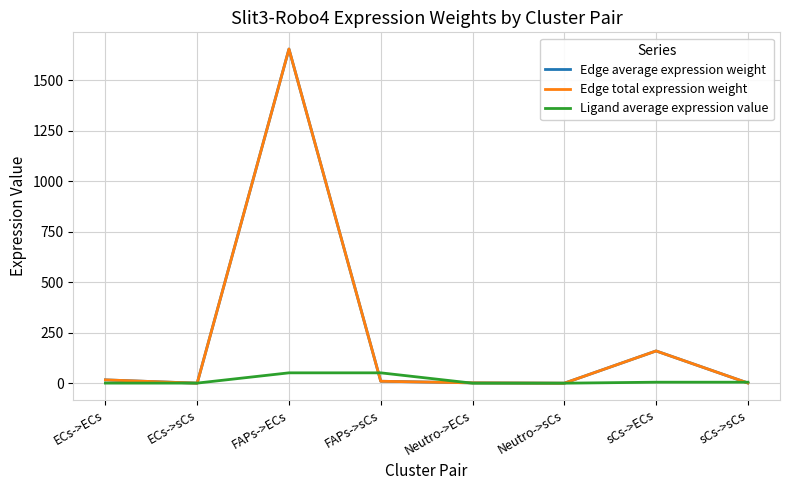

Where is the first local maximum for Edge total expression weight?

FAPs->ECs